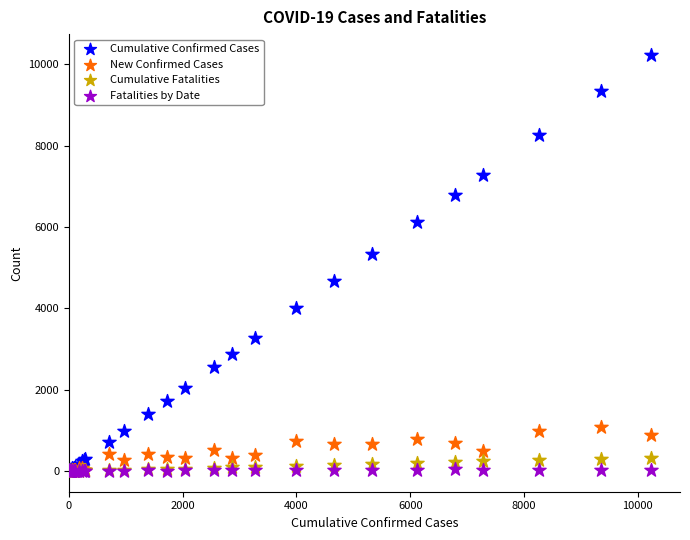

Which series has the largest Y range (max minus min)?

Cumulative Confirmed Cases